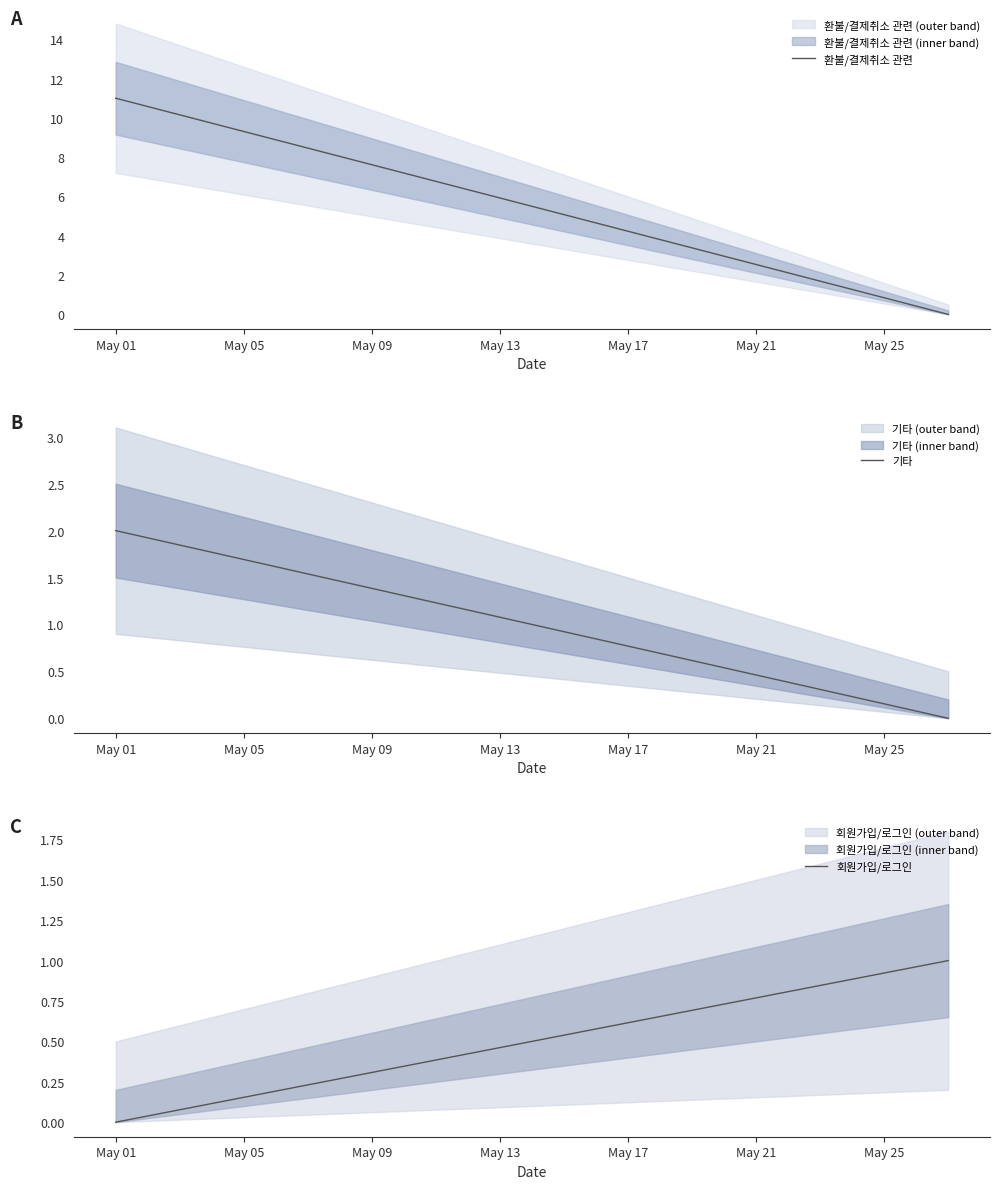

What is the maximum value for 기타?

2